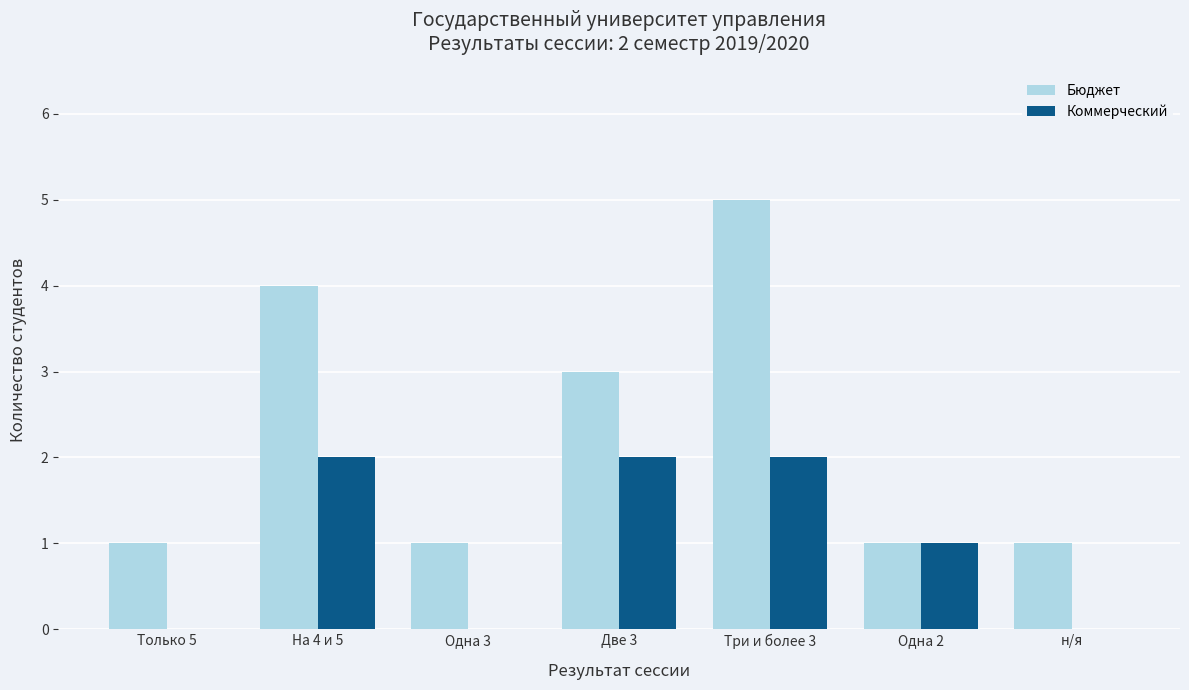

What is the sum of all Коммерческий values?

7